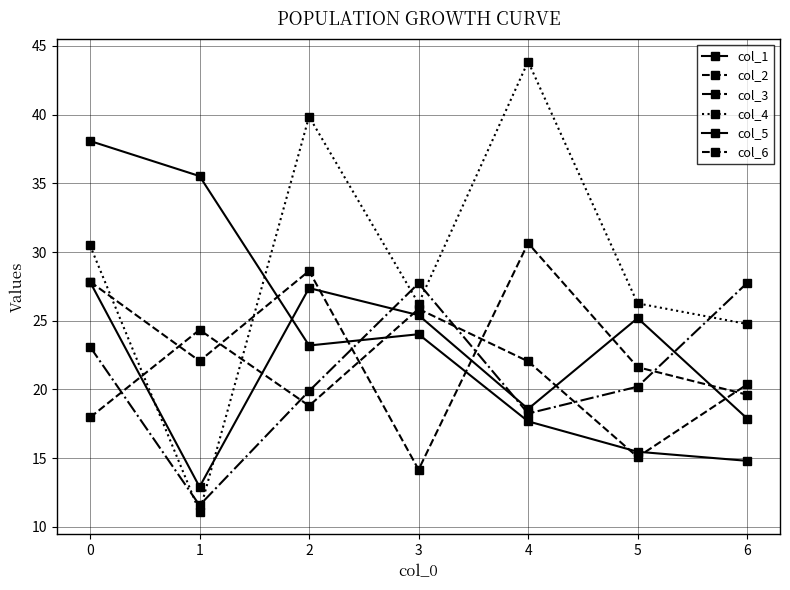

True or false: col_4 has more than 0 interior local peaks.

True